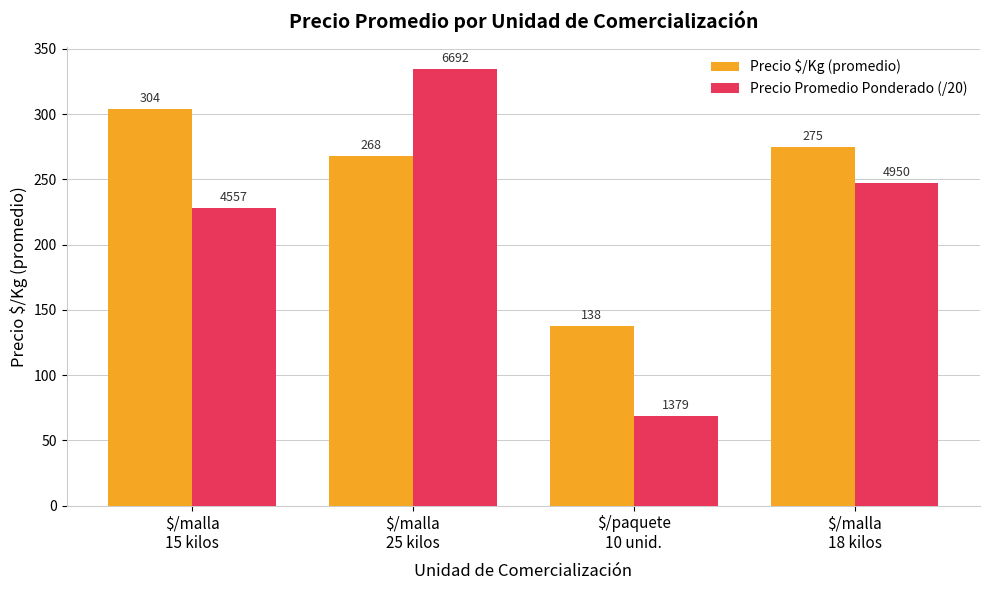

What is the value of the Precio Promedio Ponderado (/20) bar at the 4th from the left?

247.5